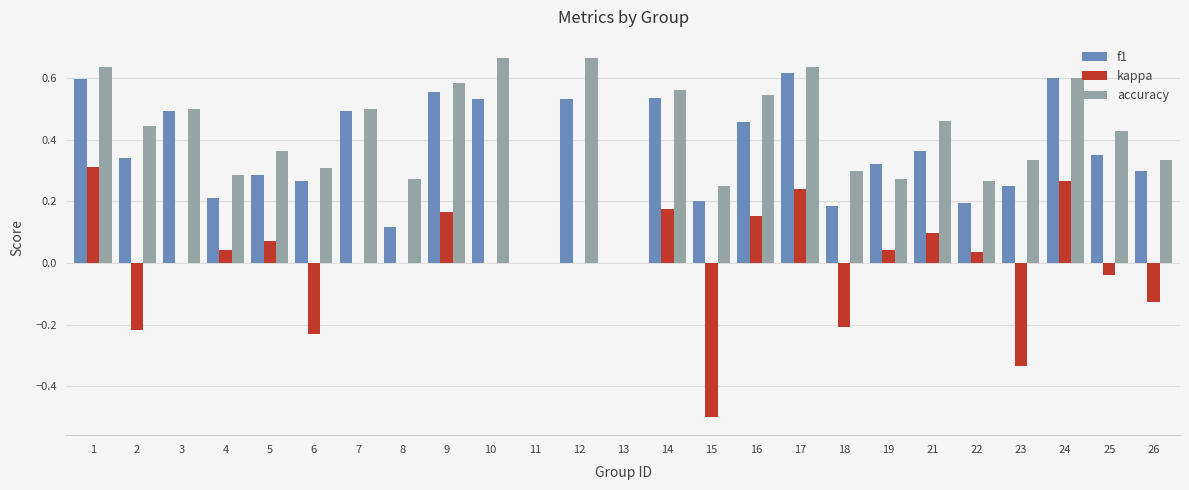

Which series has the largest total across all categories?

accuracy